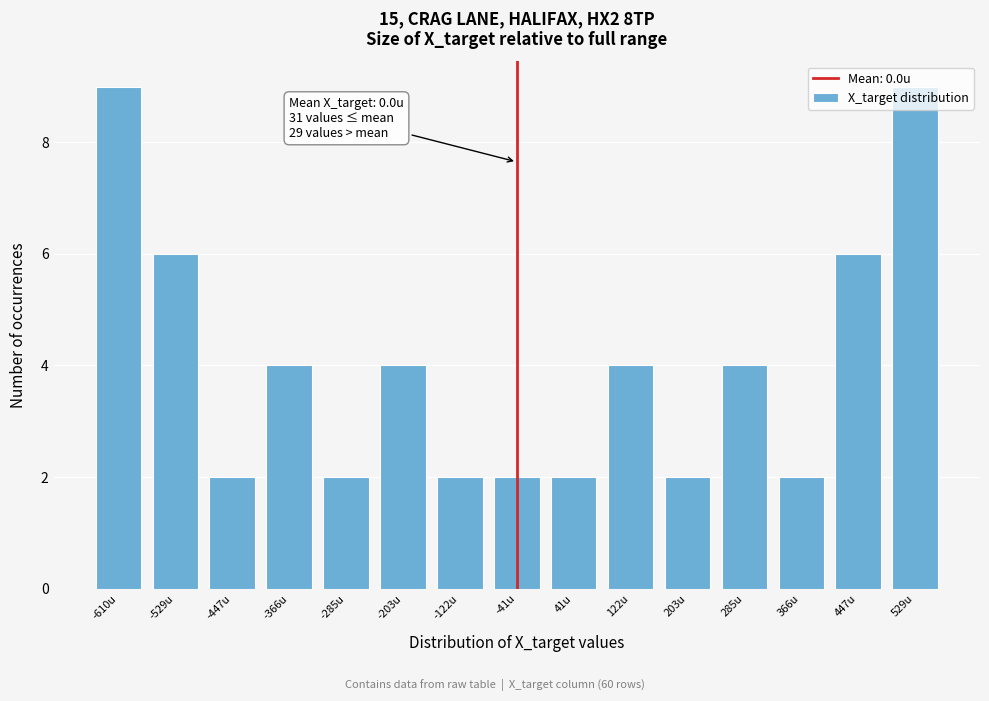

Which has a higher value, 447u or -447u?

447u